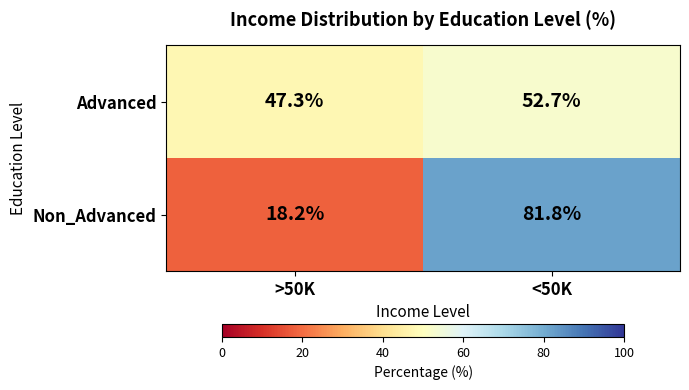

Which series changed the most between >50K and <50K?

Non_Advanced